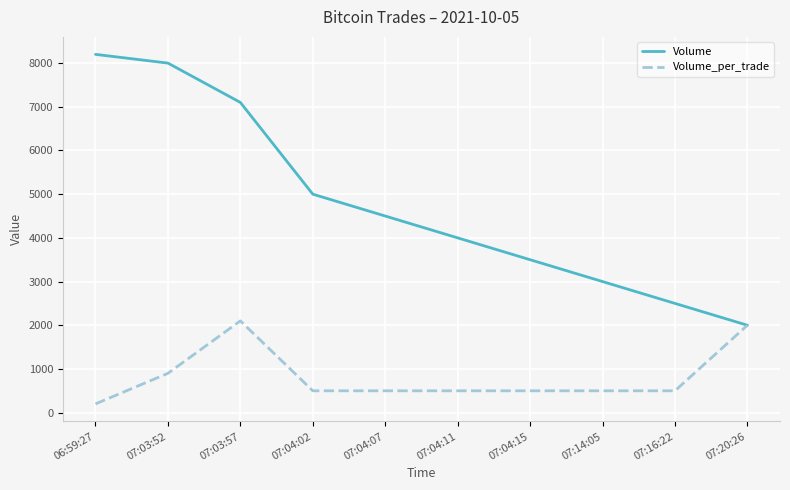

Rank the series by their maximum value, from highest to lowest.

Volume, Volume_per_trade